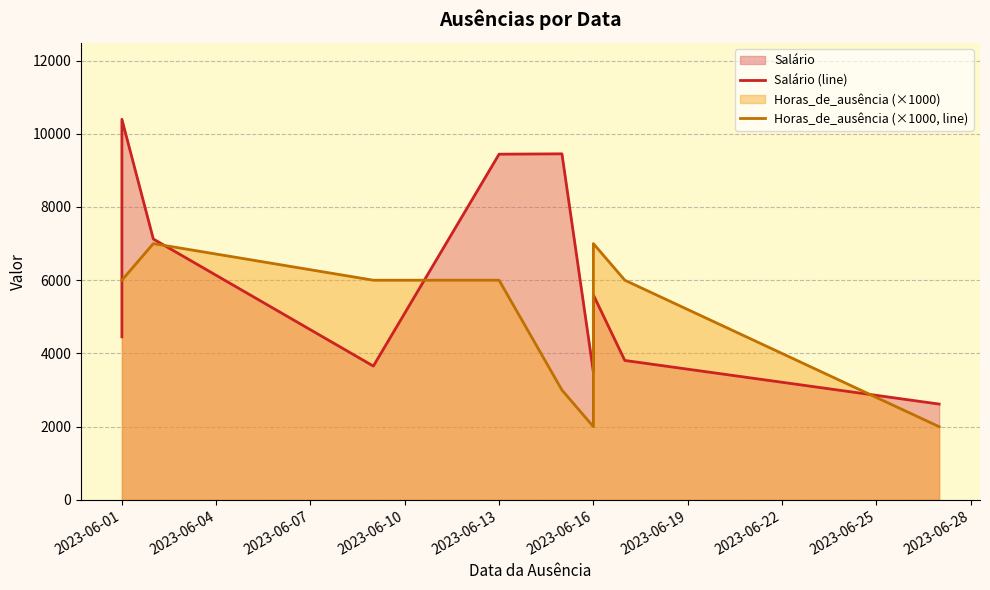

Count the Horas_de_ausência (×1000, line) values in the range 3000 to 6000.

6